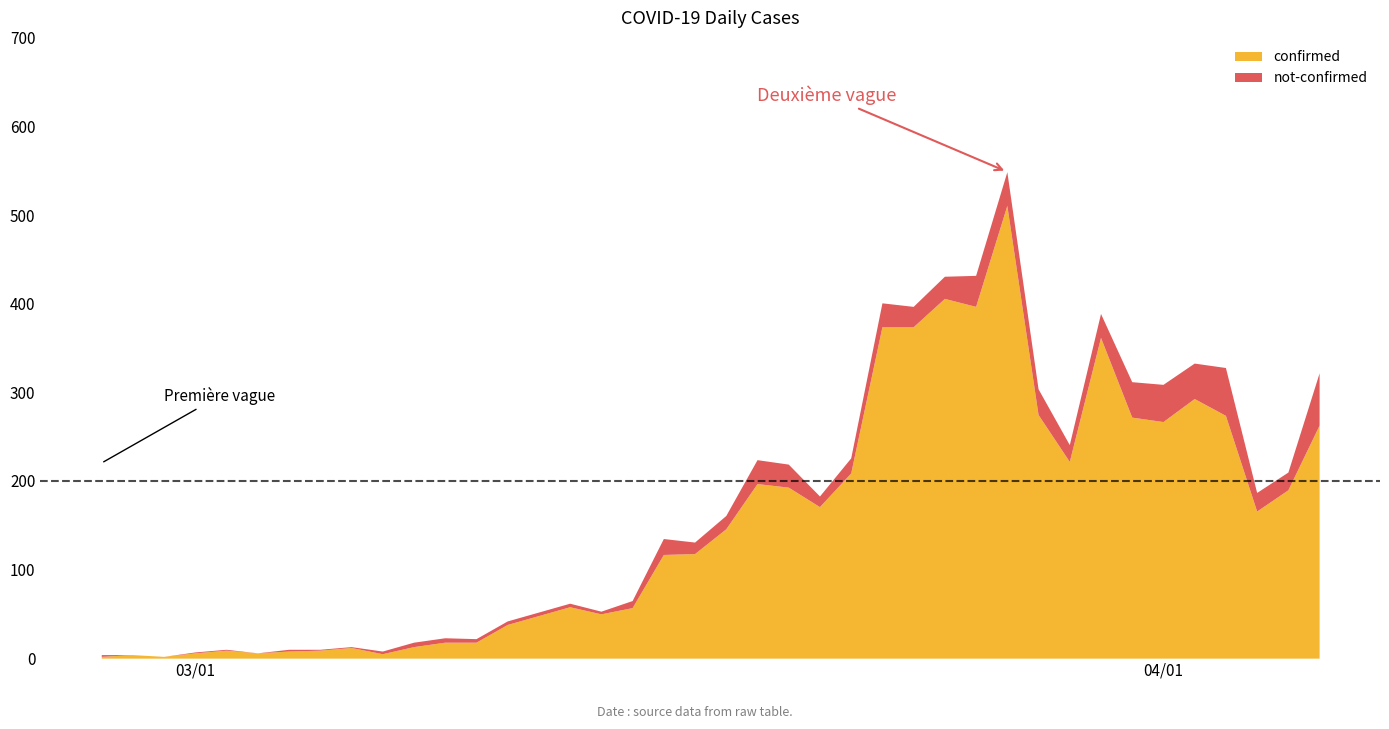

Is it true that not-confirmed equals 27 at 2020-03-23?

True